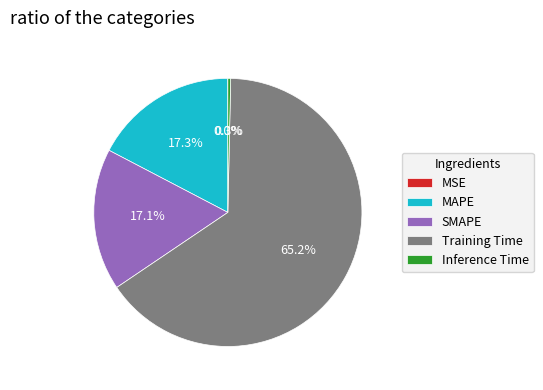

Is there a majority slice in this chart?

Yes